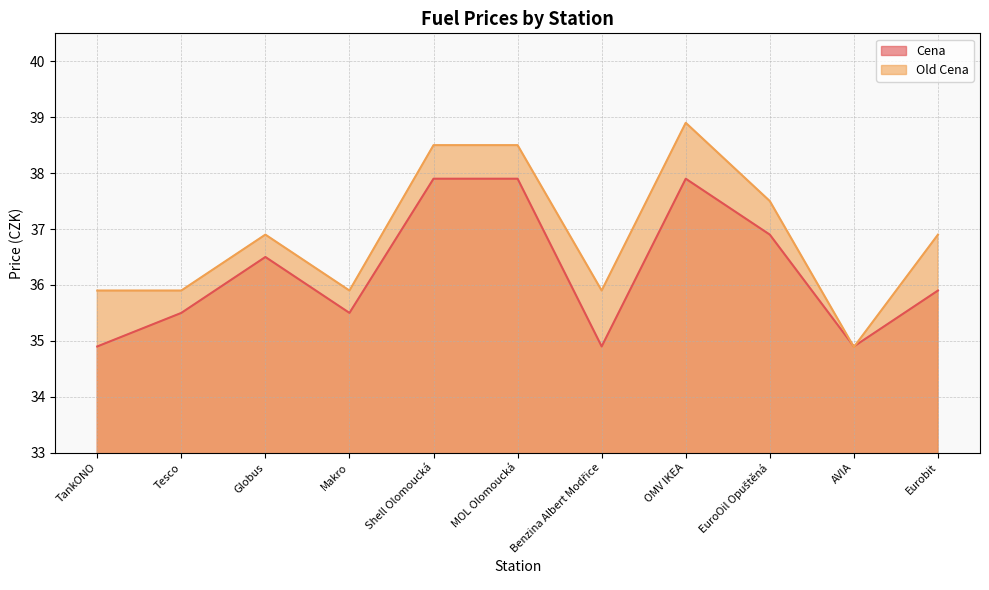

List the series in order of their peak value, highest first.

Old Cena, Cena